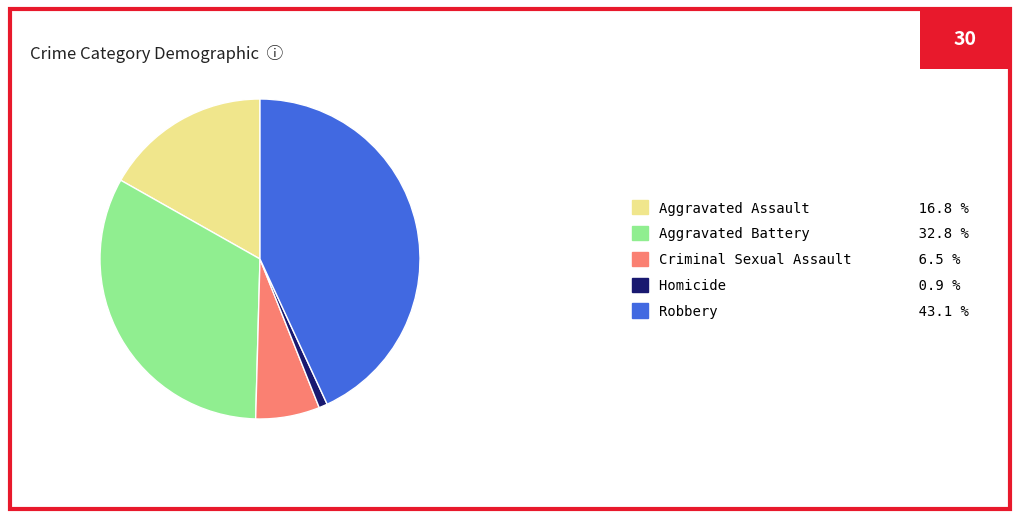

Rank the categories by value from highest to lowest.

Robbery, Aggravated Battery, Aggravated Assault, Criminal Sexual Assault, Homicide